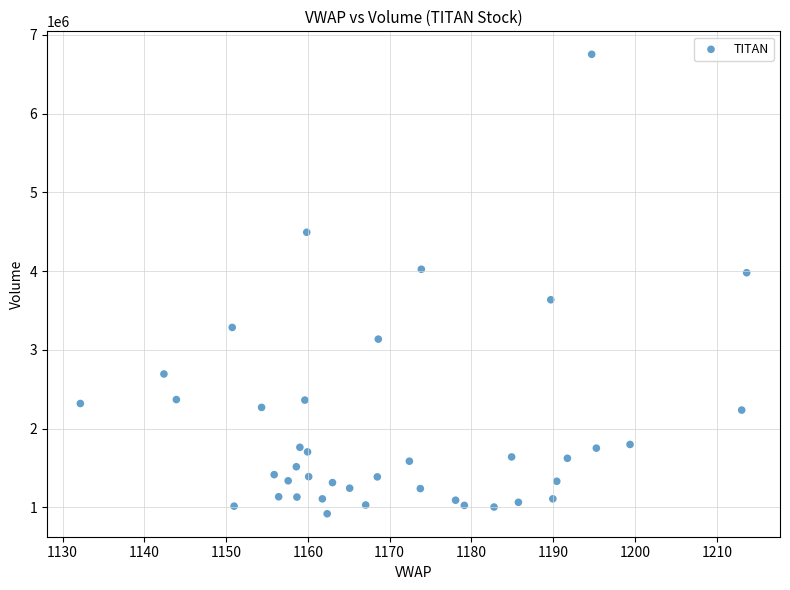

What is the range of Y values (max minus min)?

5834612